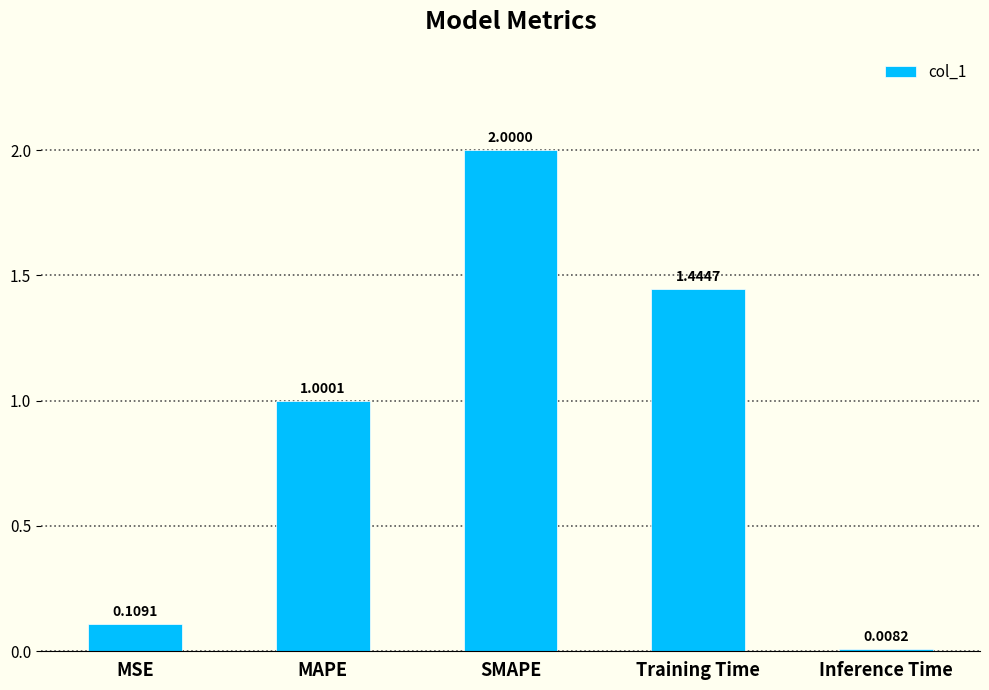

Which label corresponds to the smallest value in the chart?

Inference Time